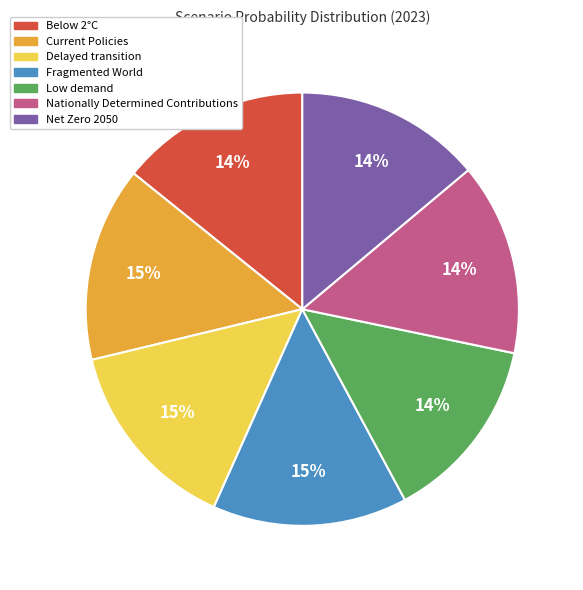

To the nearest percent, what is the combined percentage of Net Zero 2050 and Nationally Determined Contributions?

28%